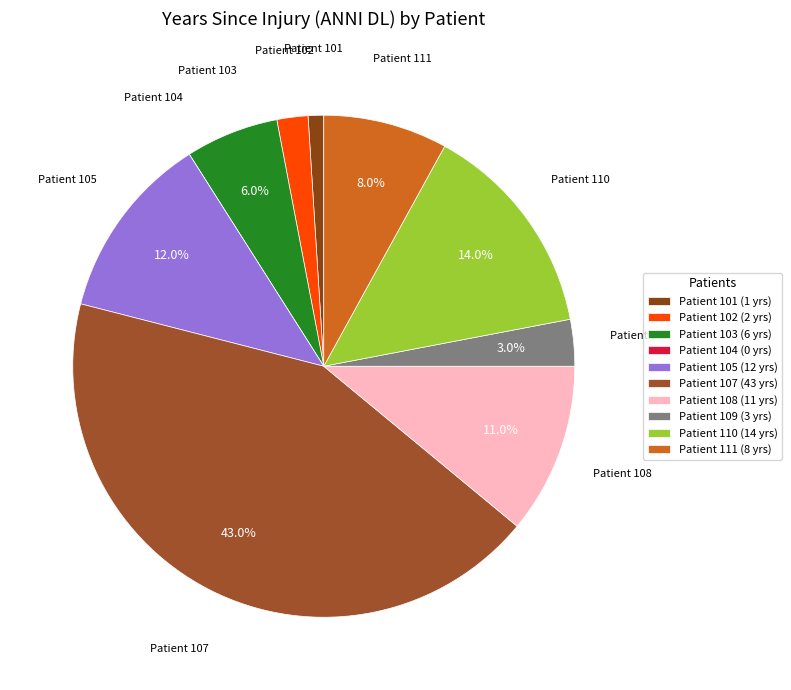

How many segments does this pie chart have?

10